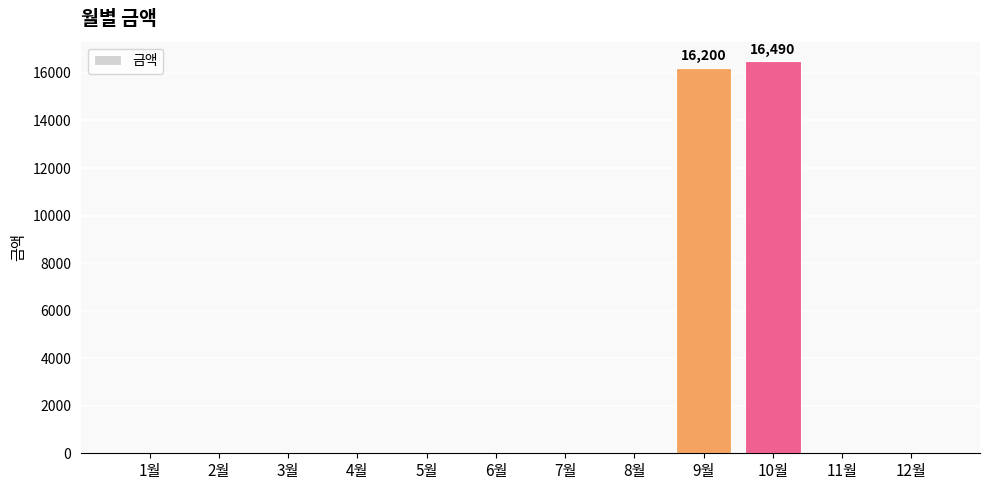

What is the sum of the values at 9월 and 5월?

16200